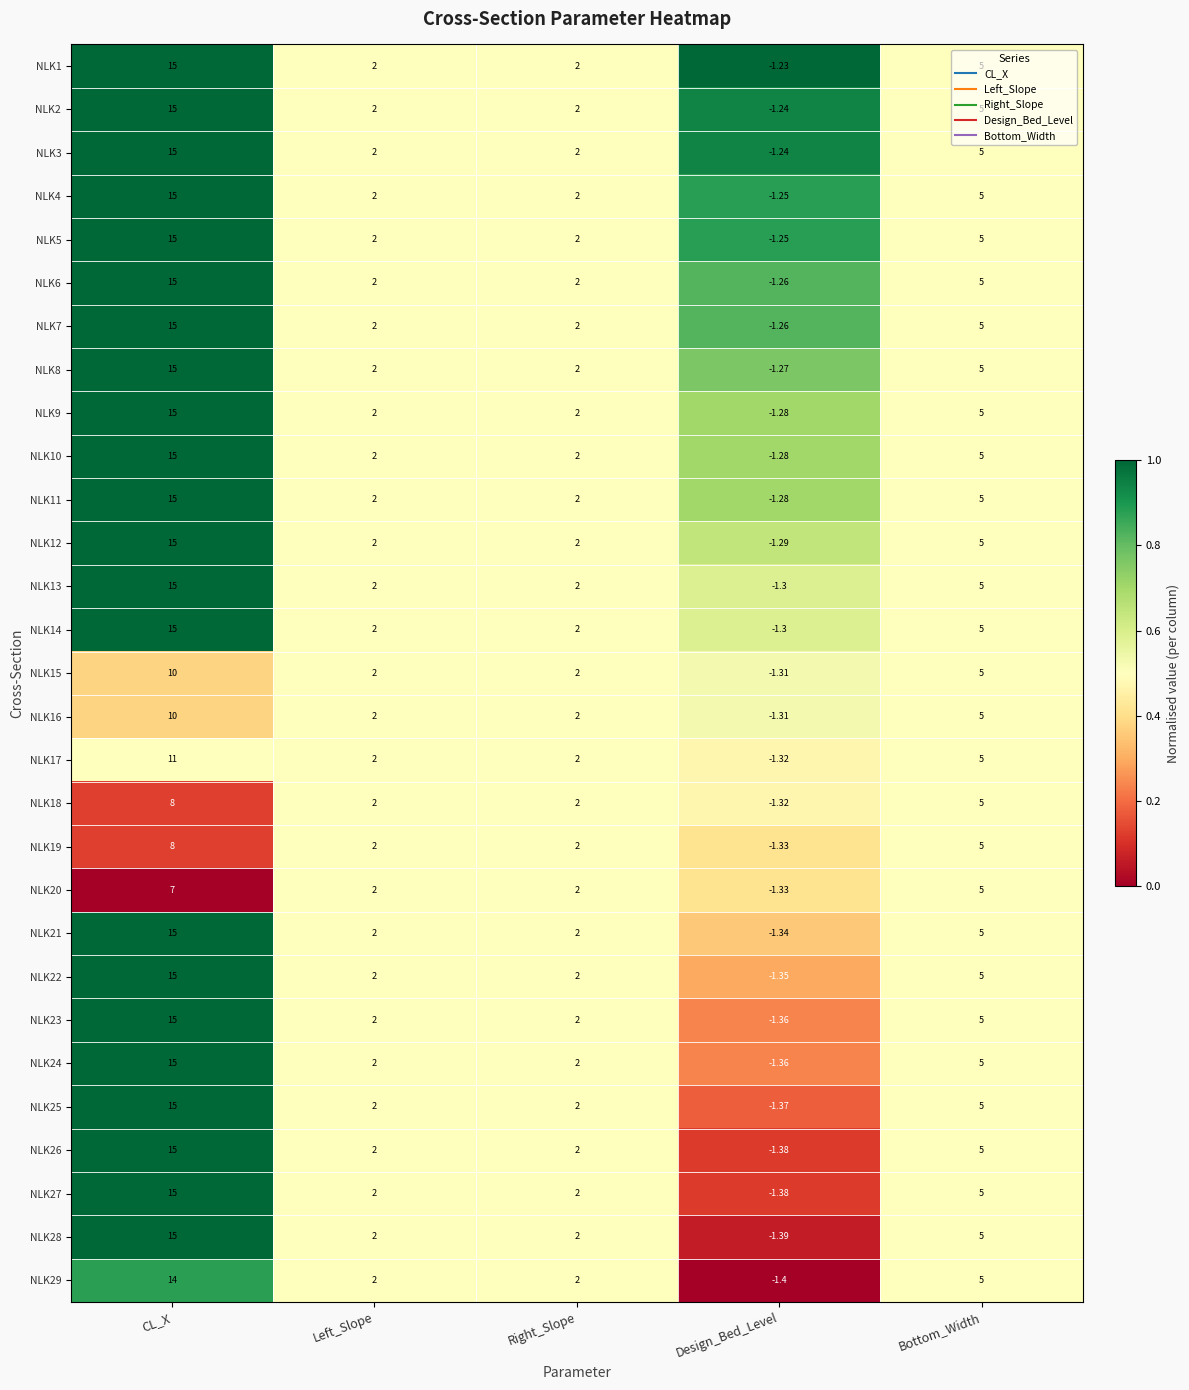

Between Left_Slope and Design_Bed_Level, which series saw the biggest shift?

NLK29